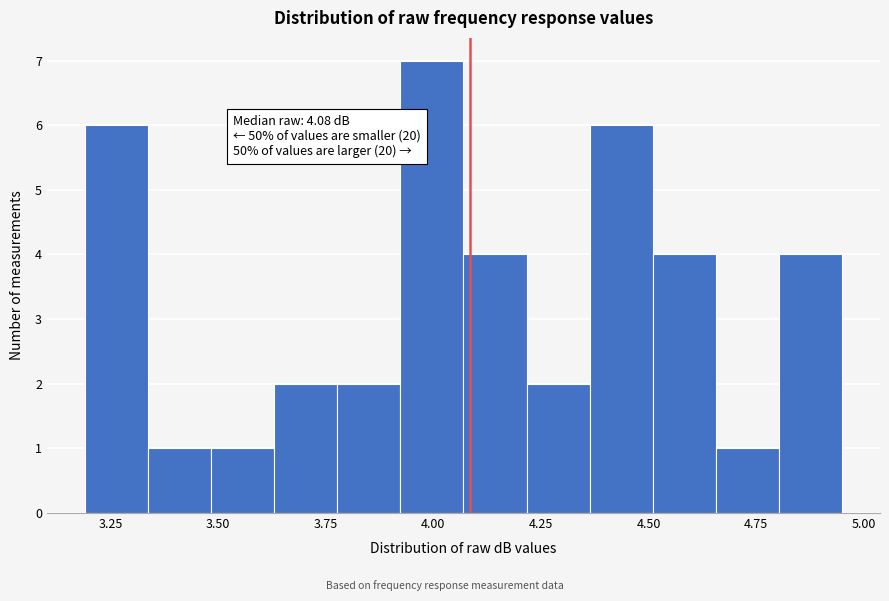

Read against the x-axis, roughly where is the centre of the tallest bar?

4.00